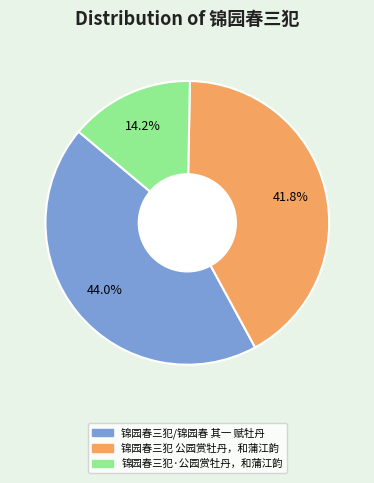

Combined, what portion of the pie is 锦园春三犯/锦园春 其一 赋牡丹 and 锦园春三犯 公园赏牡丹，和蒲江韵?

85.8%